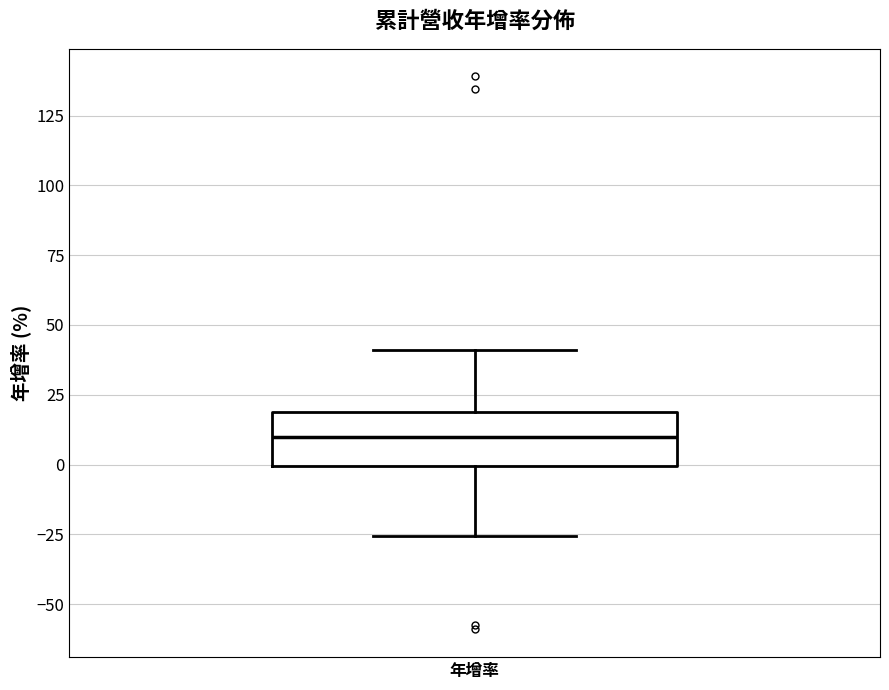

Read this box plot against the y-axis: the position of the median line, the range covered by the box, and the ends of both whiskers. The values are not printed on the chart, so give them approximately, as read against the axis.

median 10, box 0 to 20, whiskers -25 to 40